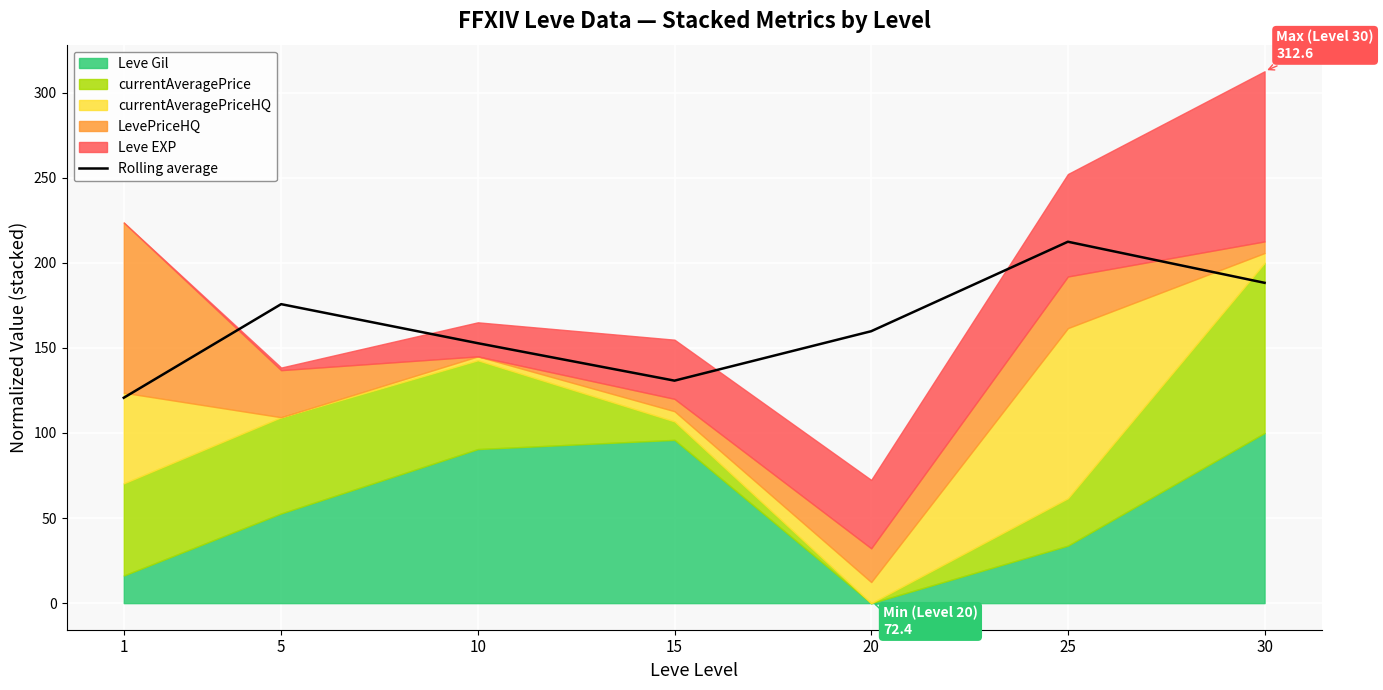

At which category does the data reach its first local peak?

5